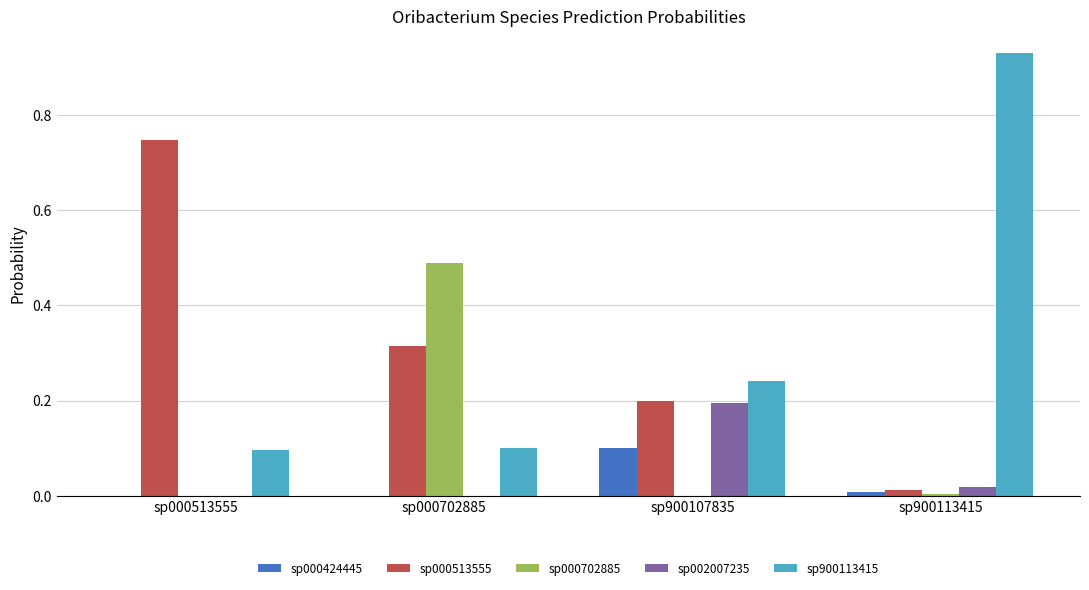

The value of sp000424445 at sp000513555 is 0.0. True or false?

True